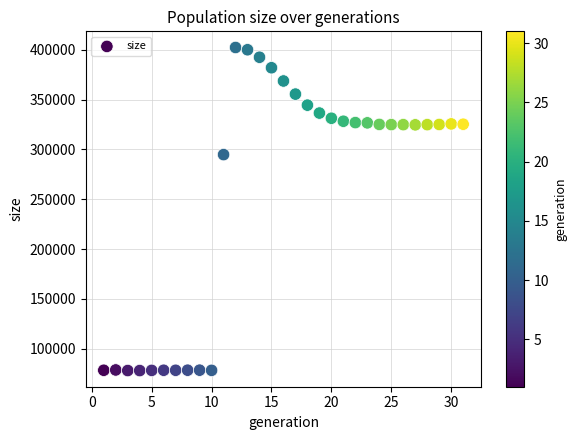

What Y value in the scatter plot is closest to 240150?

294746